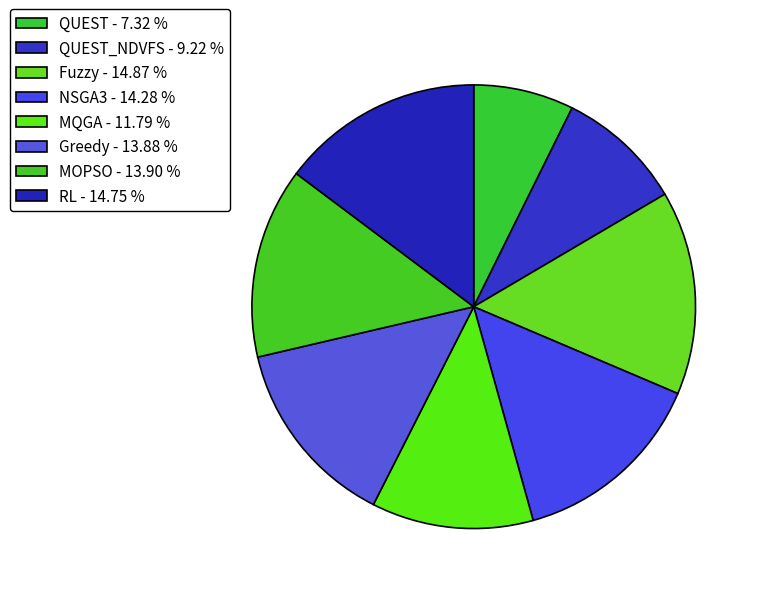

Count the number of slices in the pie.

8